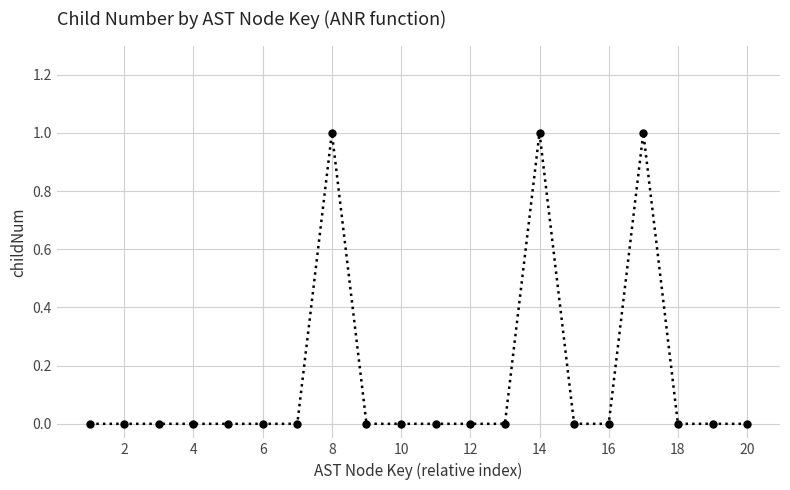

What is the sum of all values?

3